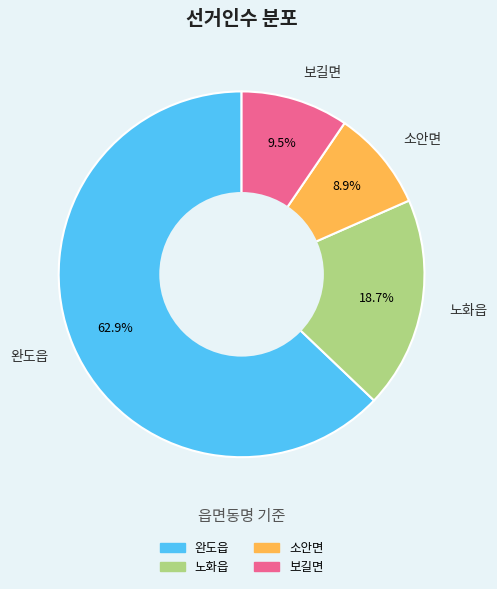

What is the ratio of the value at 소안면 to the value at 완도읍?

0.1